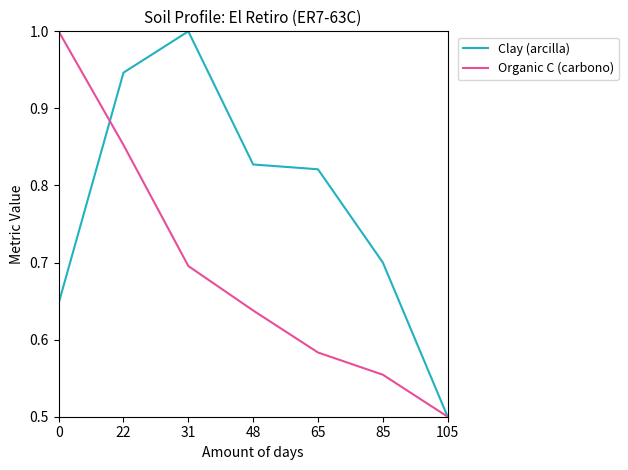

What is the spread (max minus min) of values at 31?

0.3